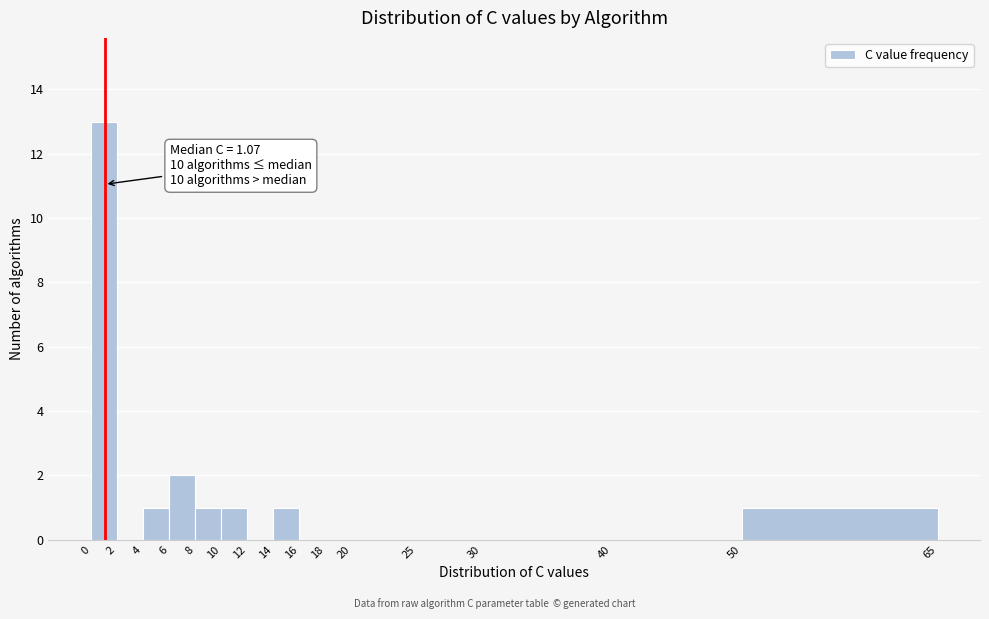

Over which range of the x-axis is the bar tallest?

0 to 2